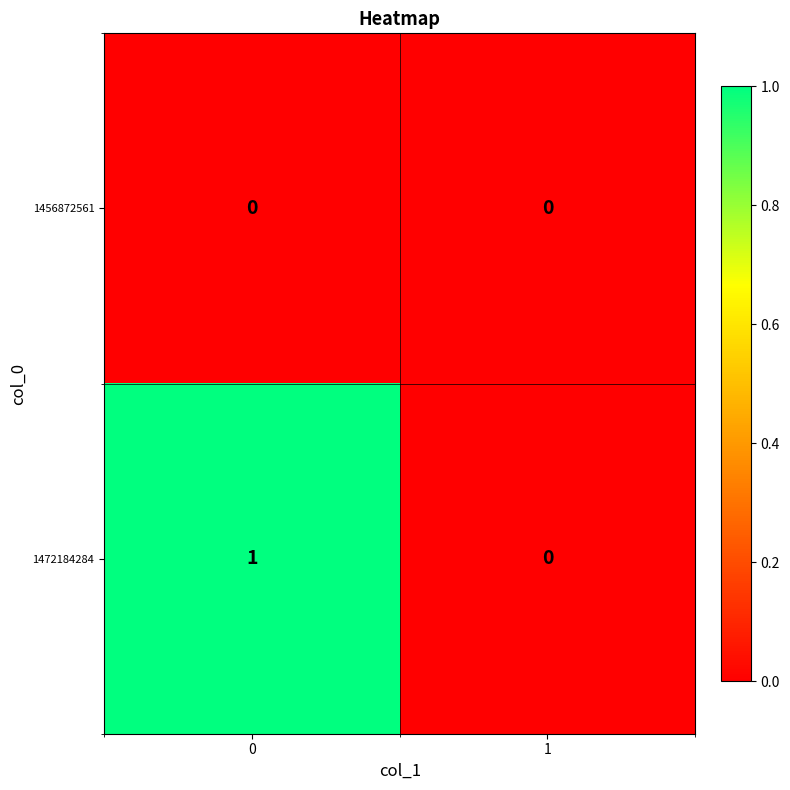

Which series changed the most between 0 and 1?

1472184284